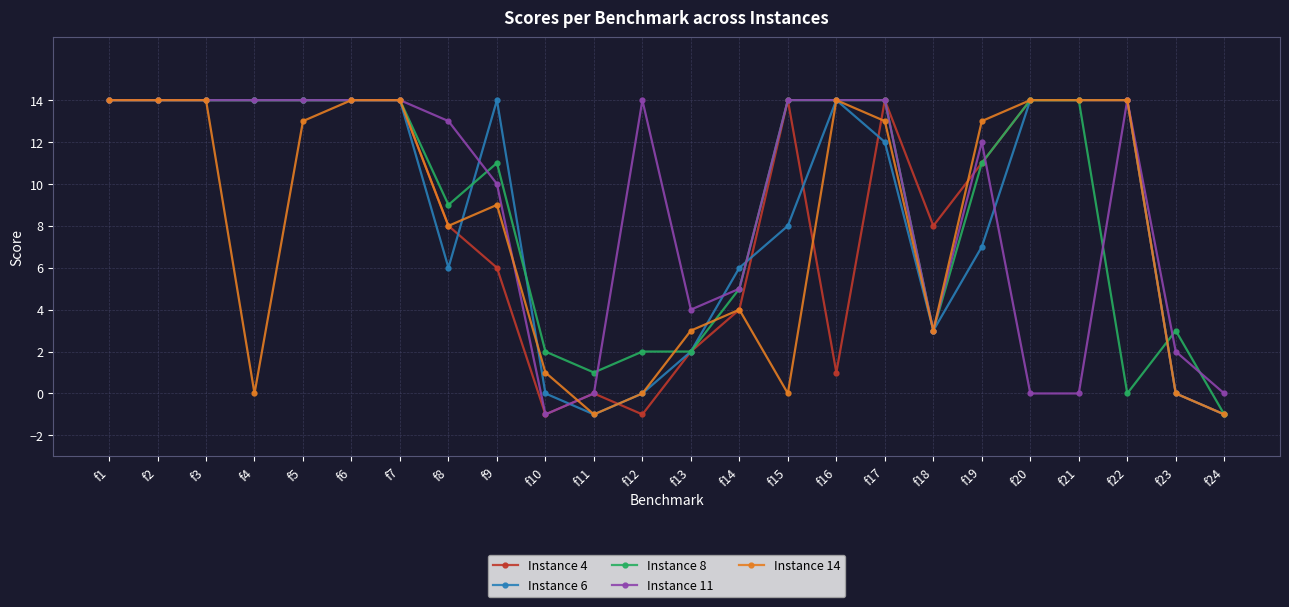

What is the sum of the Instance 6 values at f20 and f10?

14